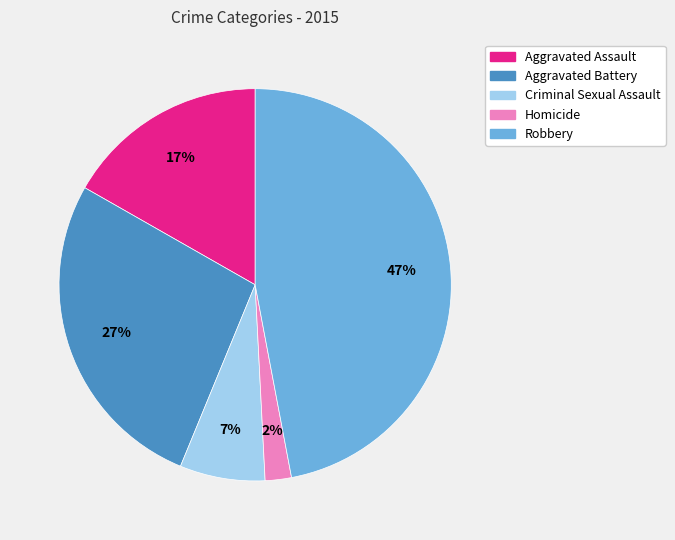

Count the number of slices in the pie.

5